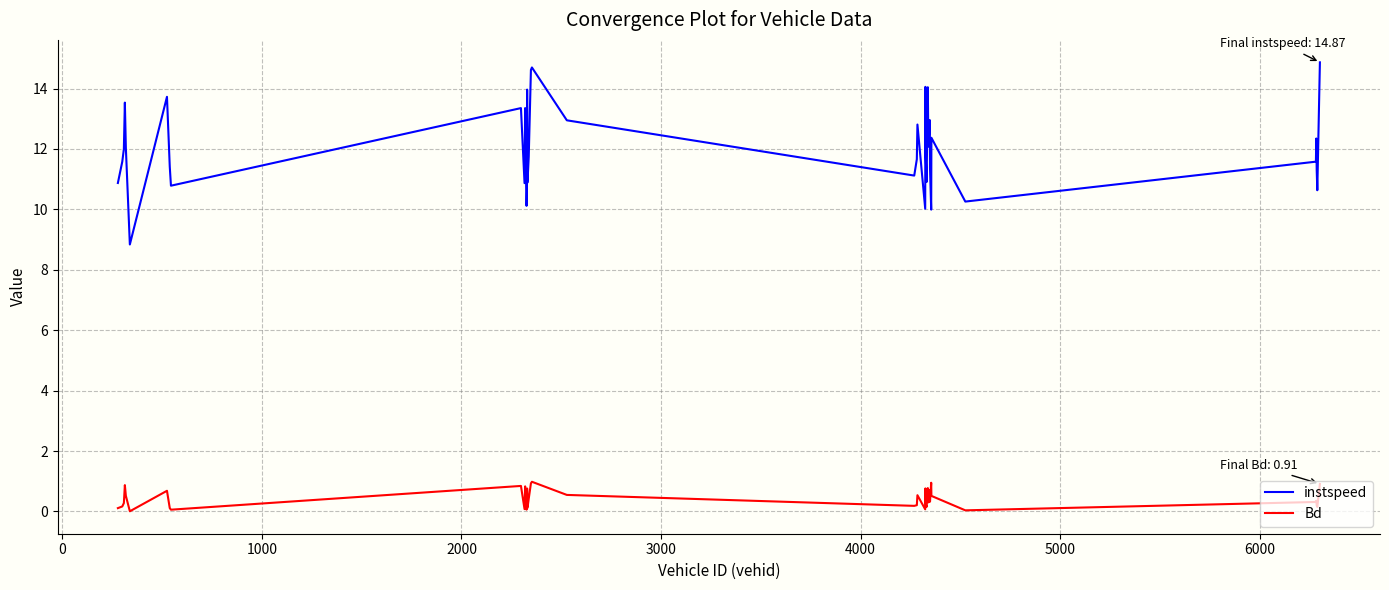

How many interior local valleys does the instspeed series have?

12